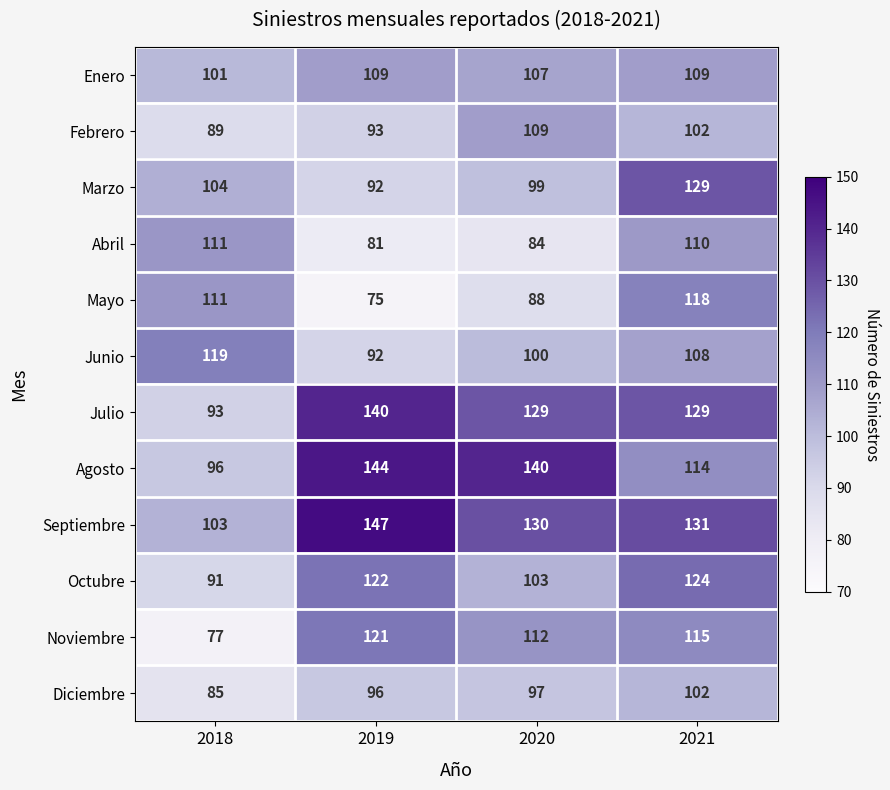

Count the Mayo values in the range 88 to 118.

3